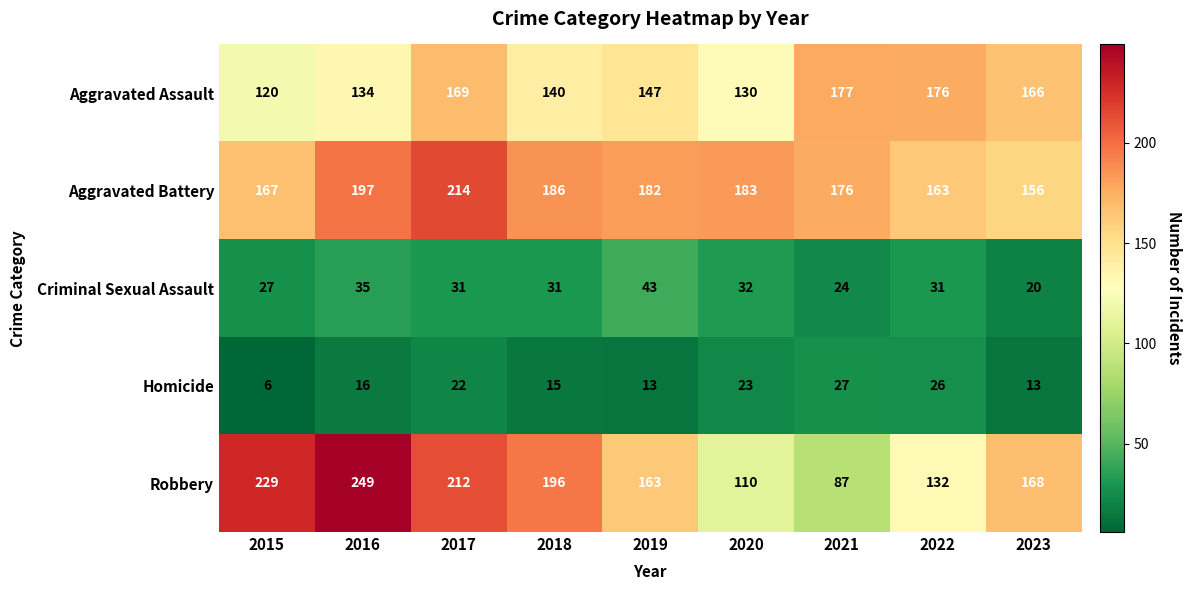

Which series has the largest total across all categories?

Aggravated Battery